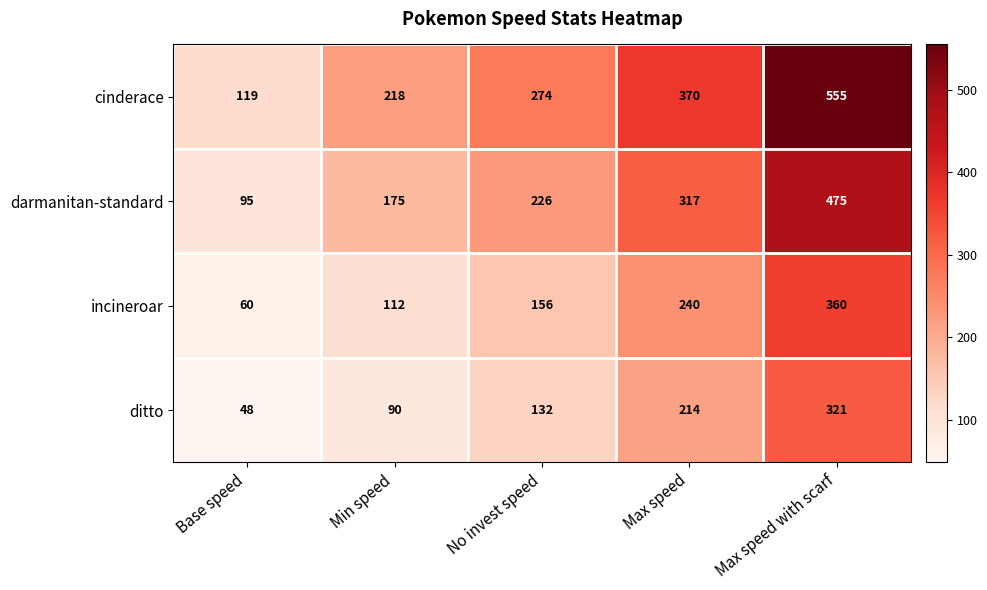

Count the cinderace values in the range 218 to 370.

3